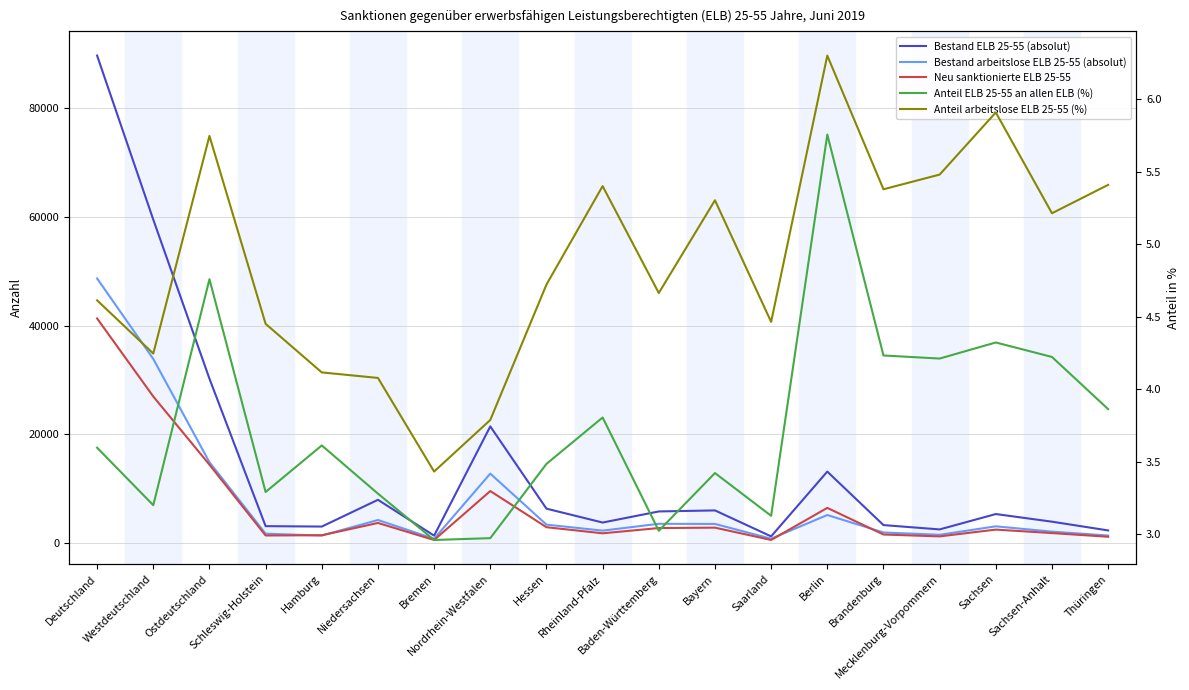

How many values in the Bestand arbeitslose ELB 25-55 (absolut) series are below 3019?

9